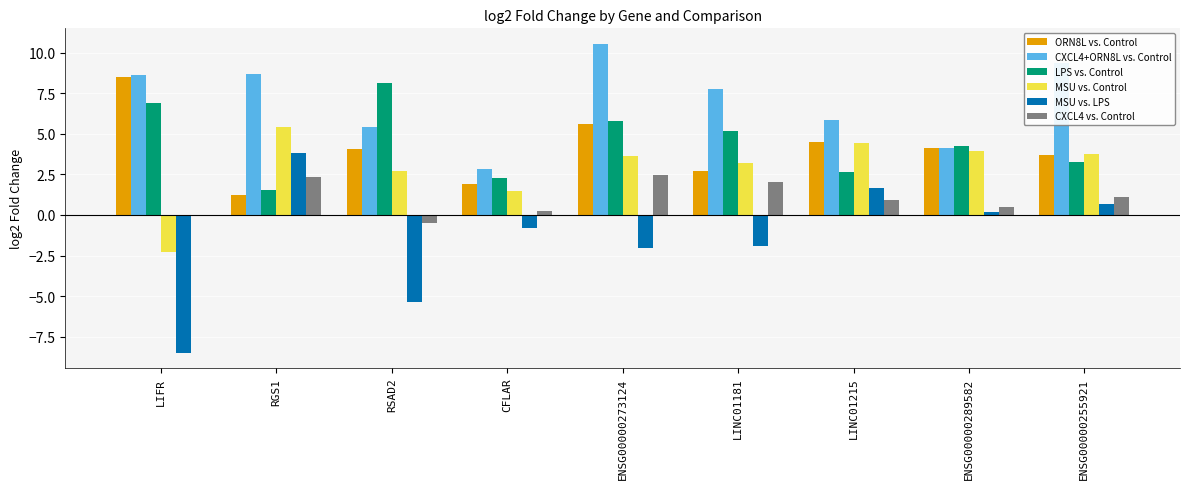

Between LINC01181 and ENSG00000289582, which series saw the biggest shift?

CXCL4+ORN8L vs. Control